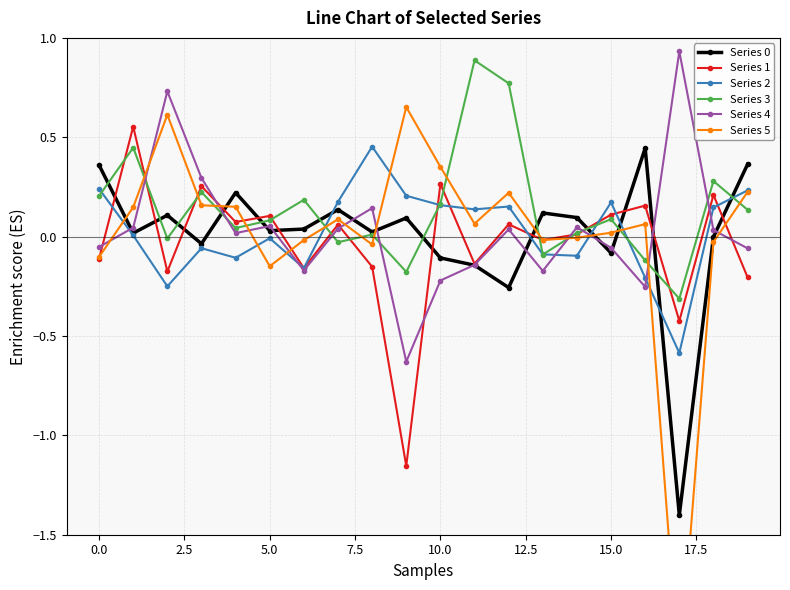

Which series has the largest total across all categories?

Series 3